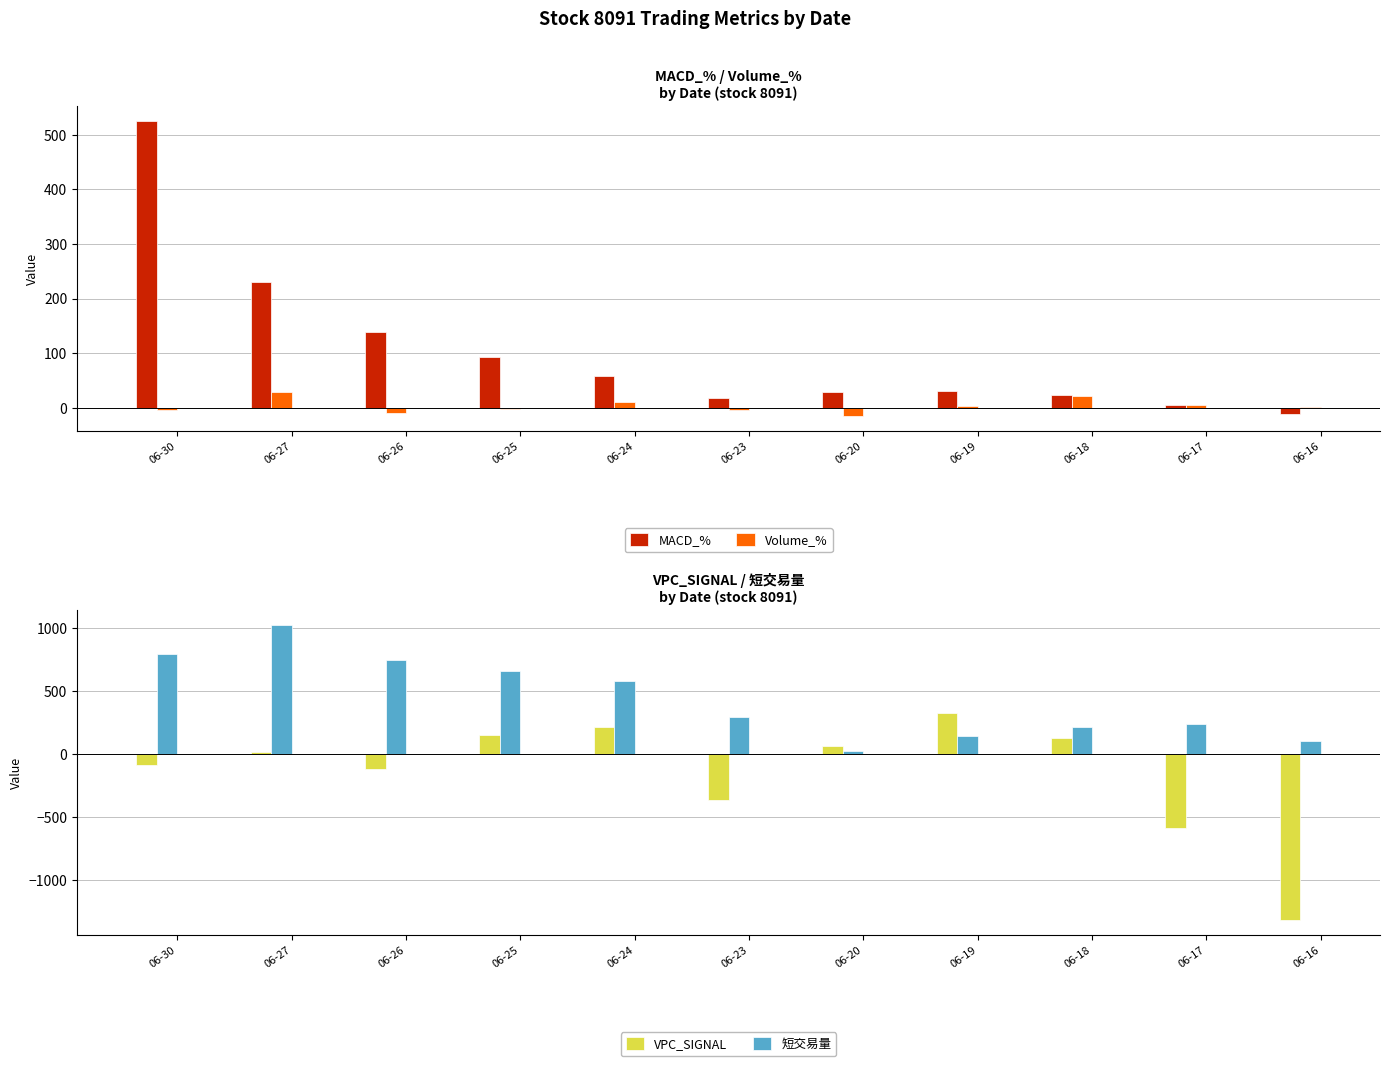

How many bars are there in total?

44